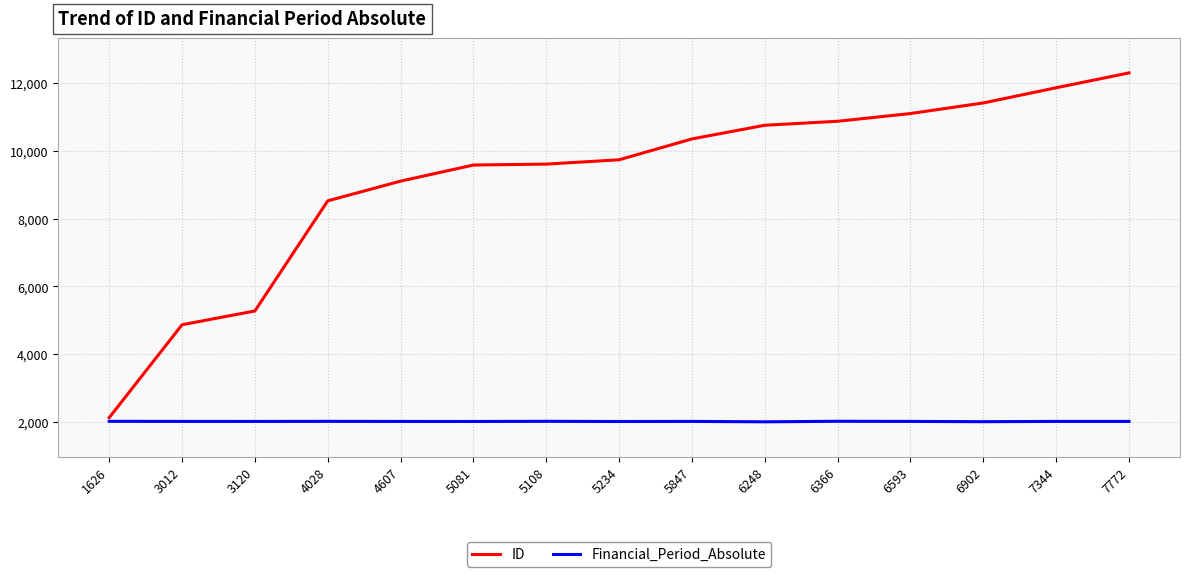

True or false: ID and Financial_Period_Absolute cross at least once.

False